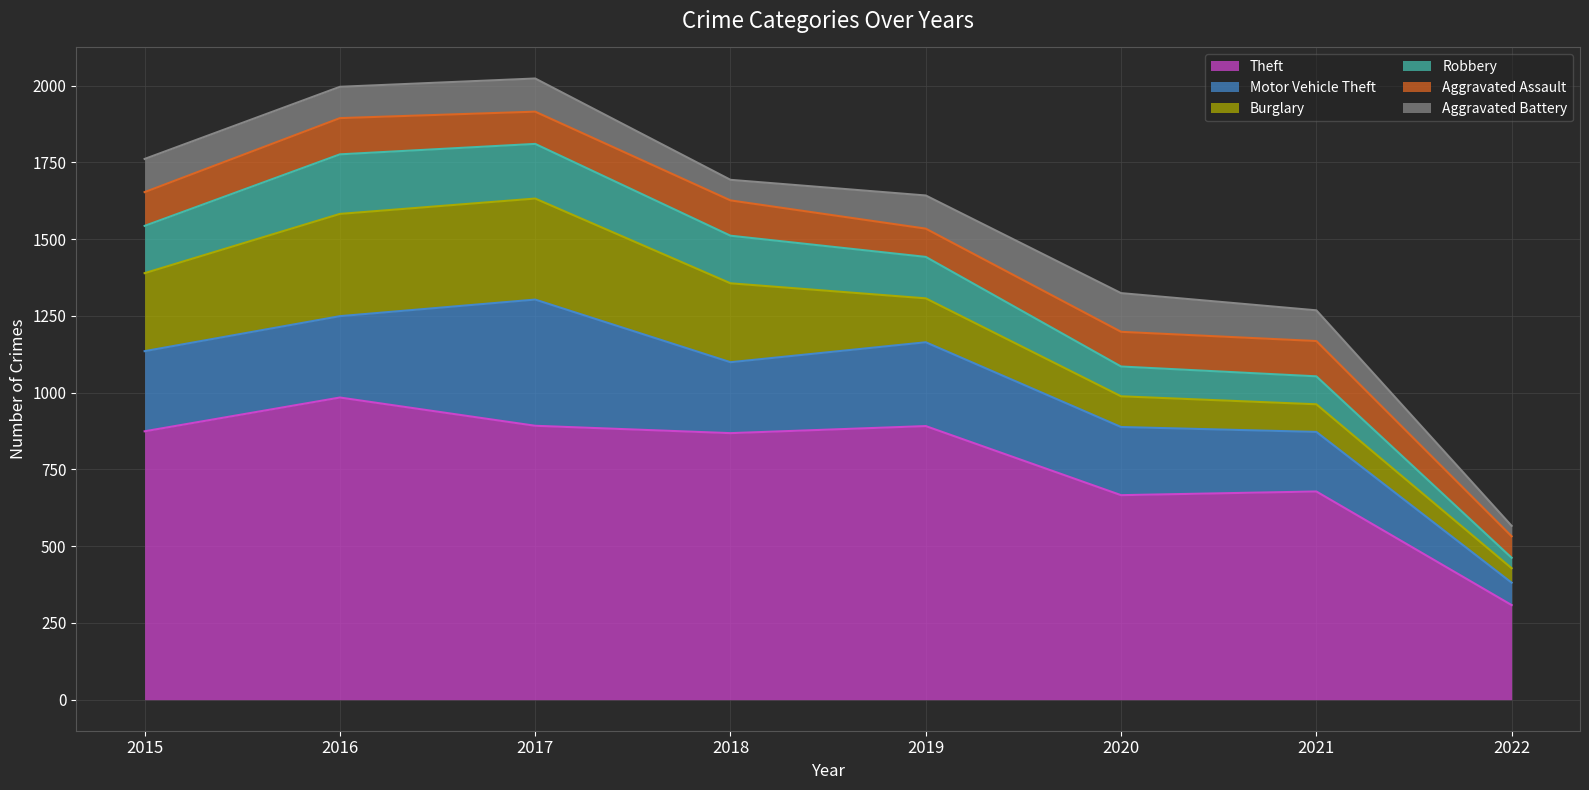

At which label does Aggravated Battery reach its peak?

2020